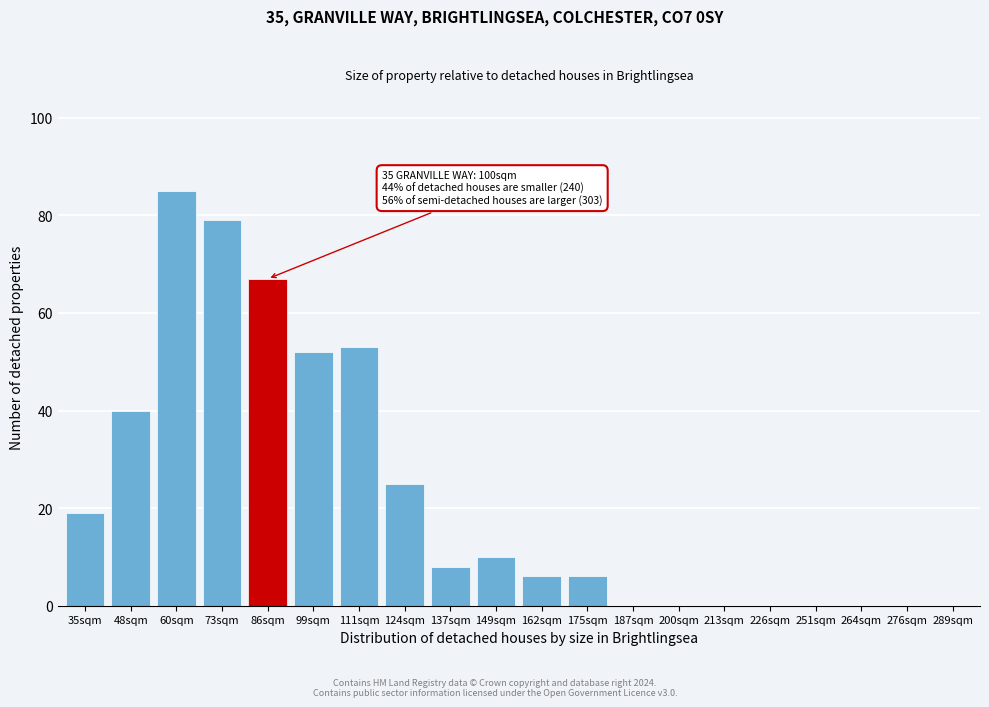

Reading left to right, transcribe all the data shown in this chart.

35sqm=19	48sqm=40	60sqm=85	73sqm=79	86sqm=67	99sqm=52	111sqm=53	124sqm=25	137sqm=8	149sqm=10	162sqm=6	175sqm=6	187sqm=0	200sqm=0	213sqm=0	226sqm=0	251sqm=0	264sqm=0	276sqm=0	289sqm=0